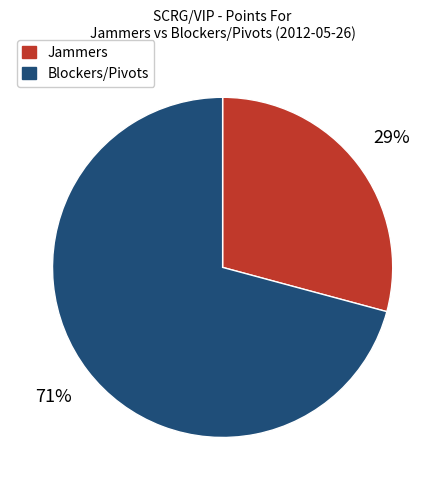

Combined, do Jammers and Blockers/Pivots account for over 50%?

Yes